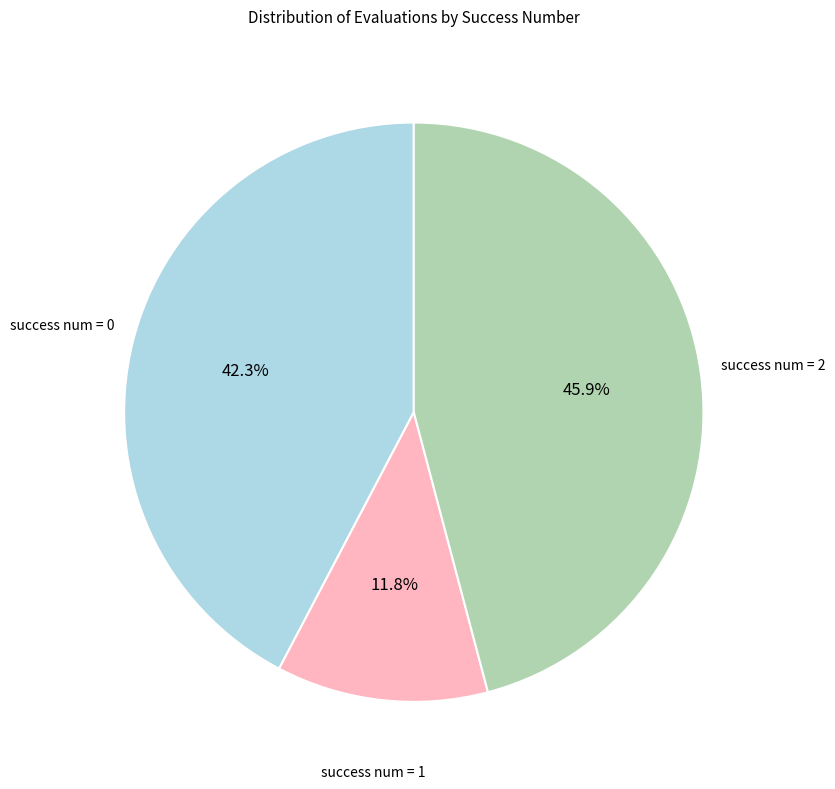

How many slices are in this pie chart?

3